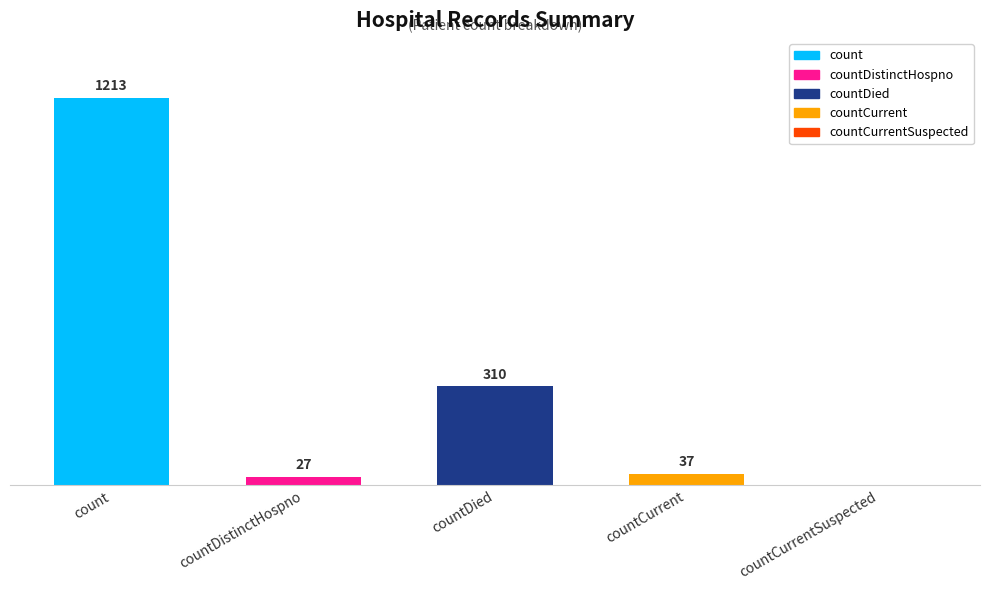

At which category does the chart reach its peak across all series?

count